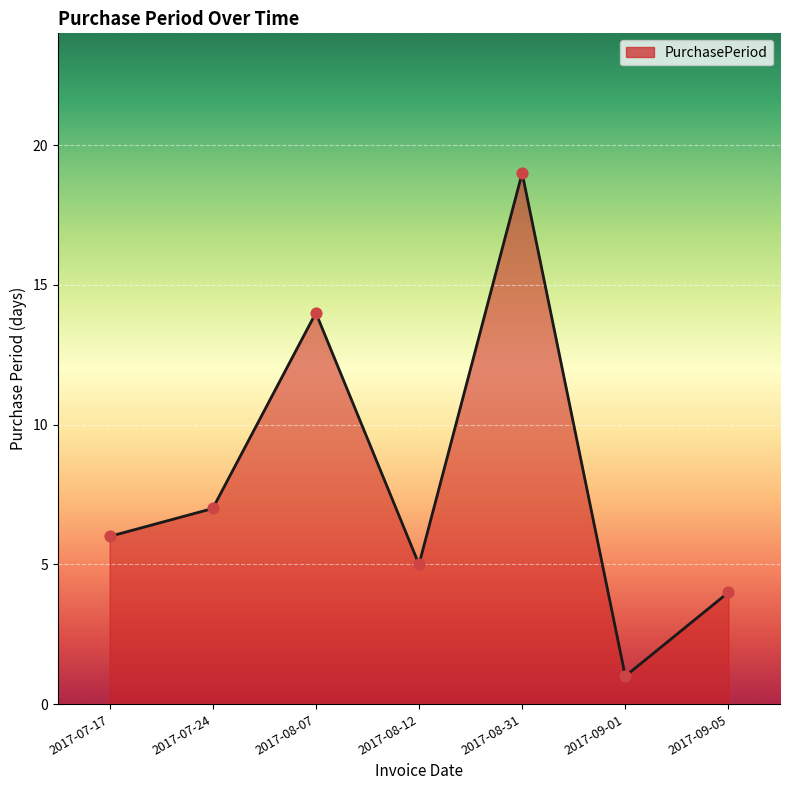

Which has a higher value, 2017-07-17 or 2017-08-31?

2017-08-31